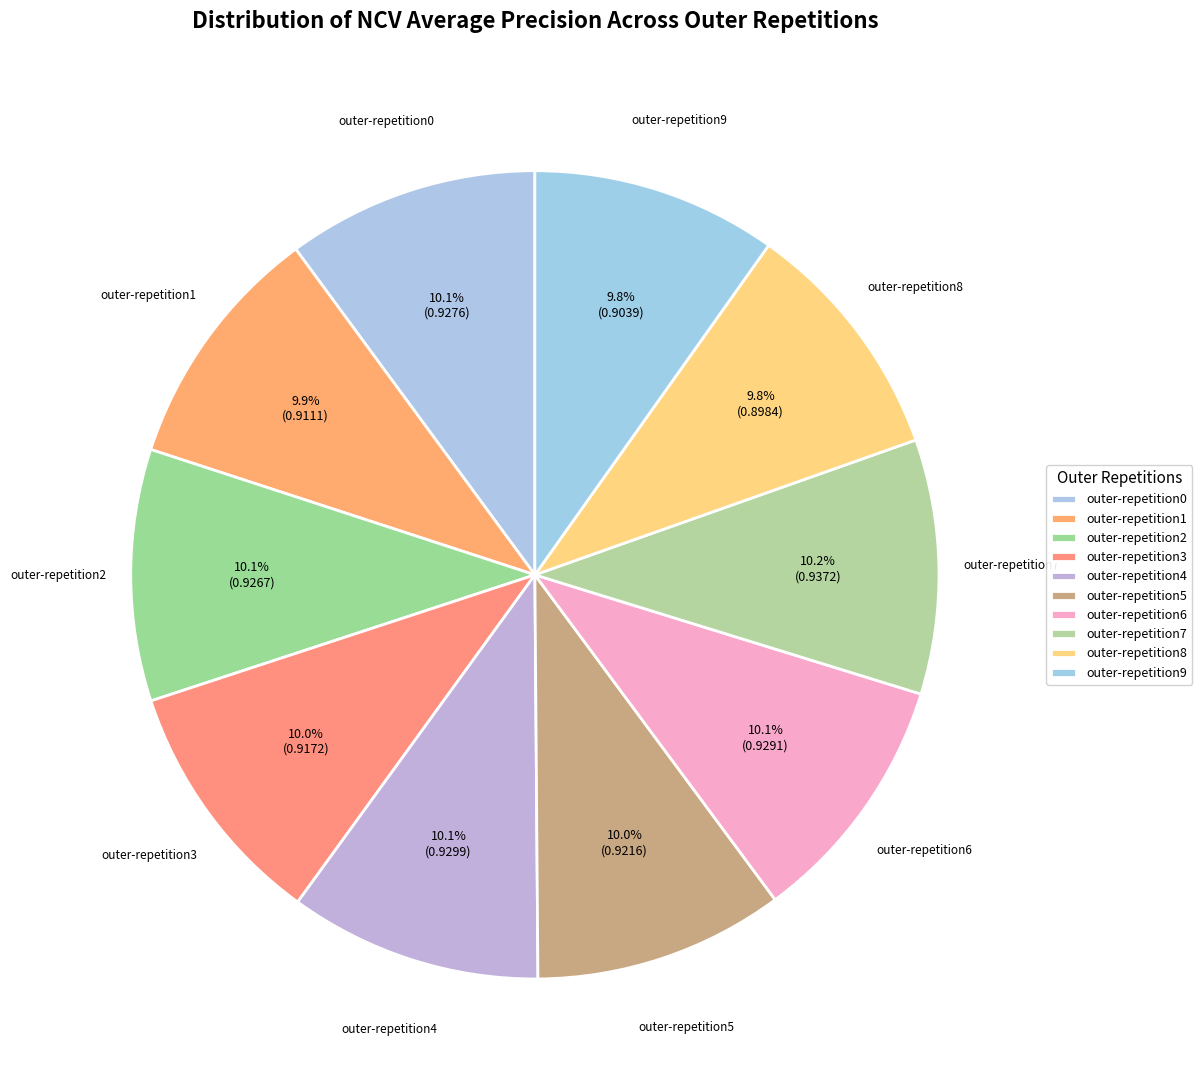

Which slice is the smallest?

outer-repetition8